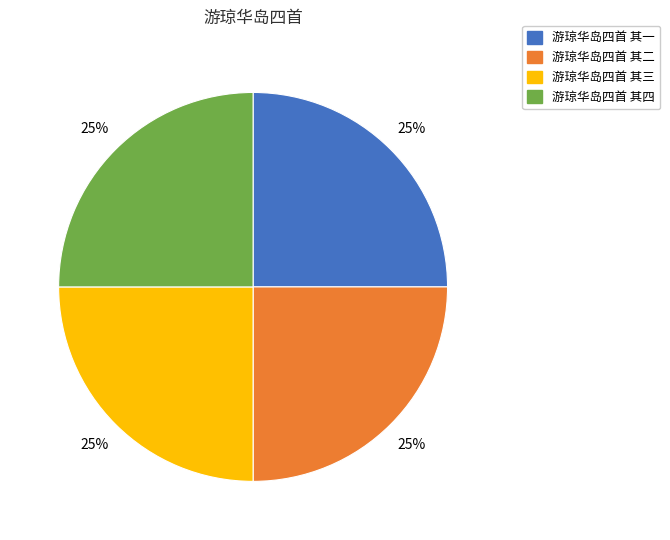

How many segments does this pie chart have?

4